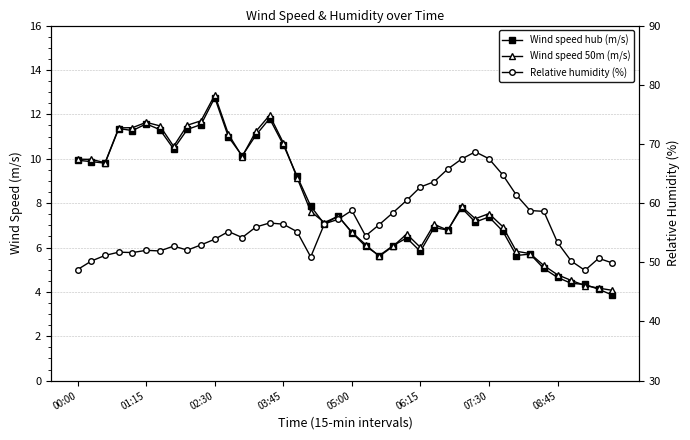

At how many categories does at least one series exceed 62?

7